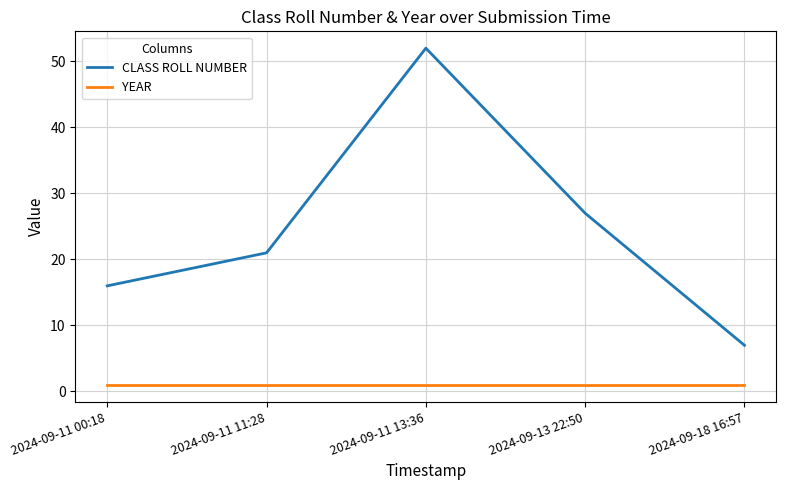

How many distinct data groups are displayed?

2